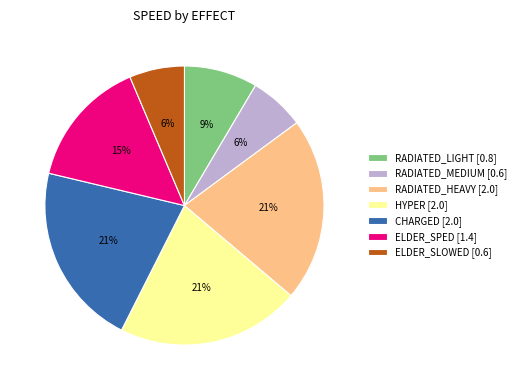

Does any single category account for the majority?

No